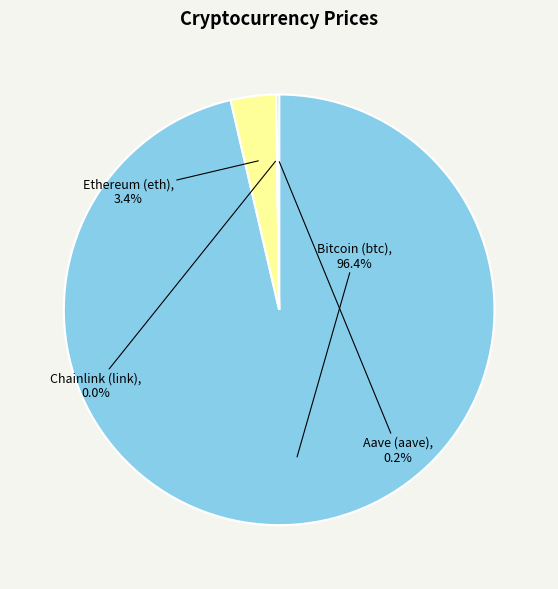

Does Bitcoin (btc) account for over 50% of the chart?

Yes